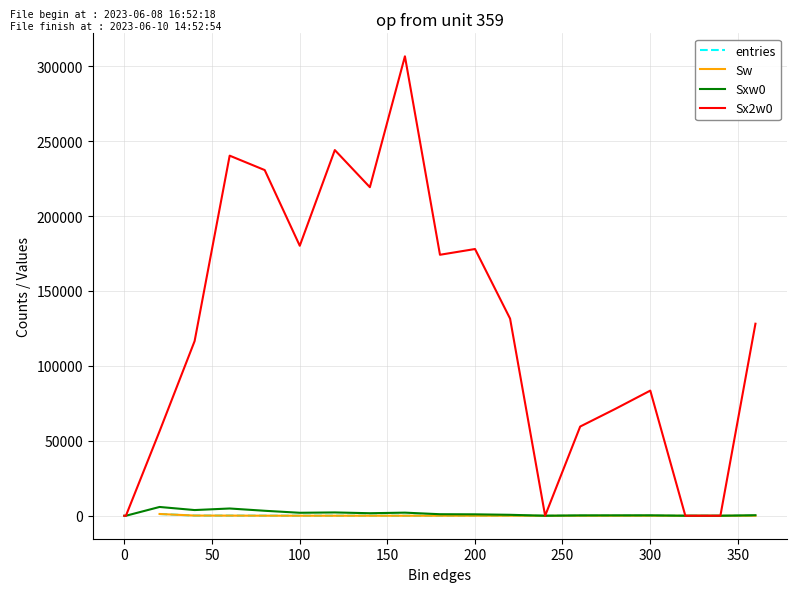

What is the difference between the second highest and second lowest values in the Sxw0 series?

4844